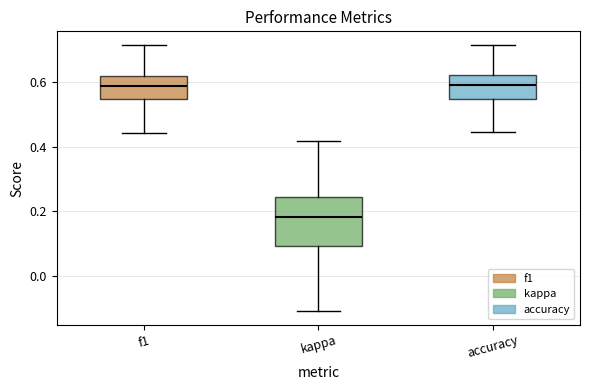

Reading left to right, transcribe this box plot: for each box, give where its median line is, the range the box spans, and where its two whiskers end, as read against the y-axis. The values are not printed on the chart, so give them approximately, as read against the axis.

f1: median 0.58, box 0.54 to 0.62, whiskers 0.44 to 0.72
kappa: median 0.18, box 0.10 to 0.24, whiskers -0.10 to 0.42
accuracy: median 0.60, box 0.54 to 0.62, whiskers 0.44 to 0.72